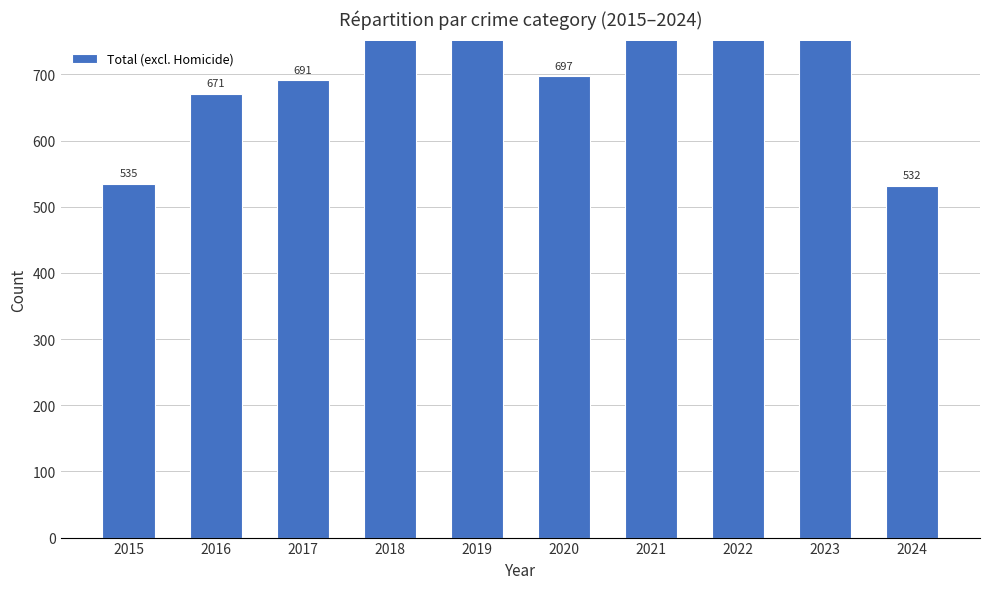

The value at 2021 is 1071. True or false?

False